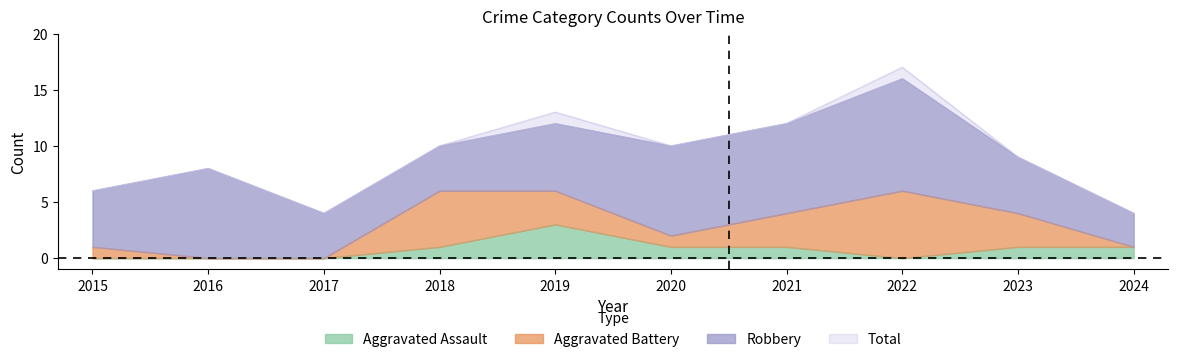

How many data points does each series have?

10